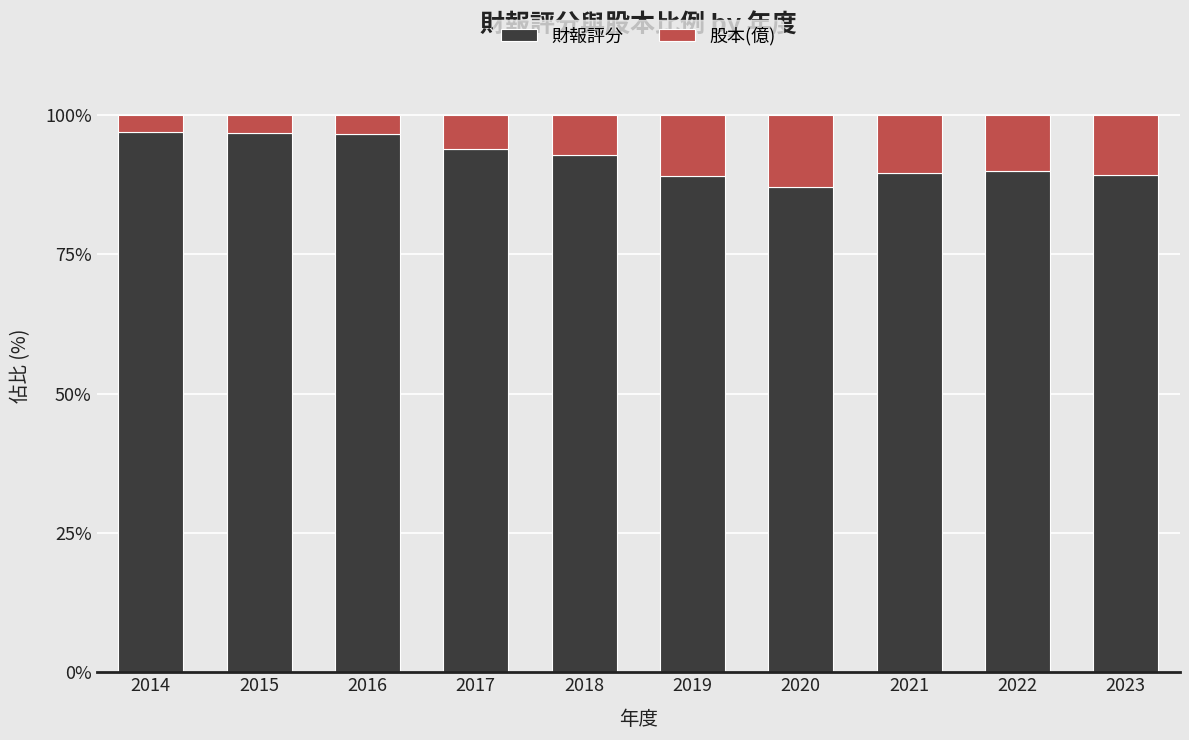

What is the difference between the maximum and minimum values in the 財報評分 series?

9.9